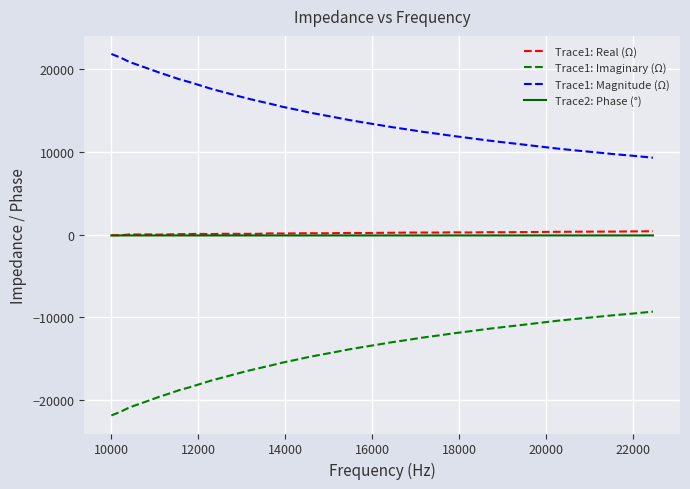

True or false: Trace1: Magnitude (Ω) and Trace1: Imaginary (Ω) cross at least once.

False